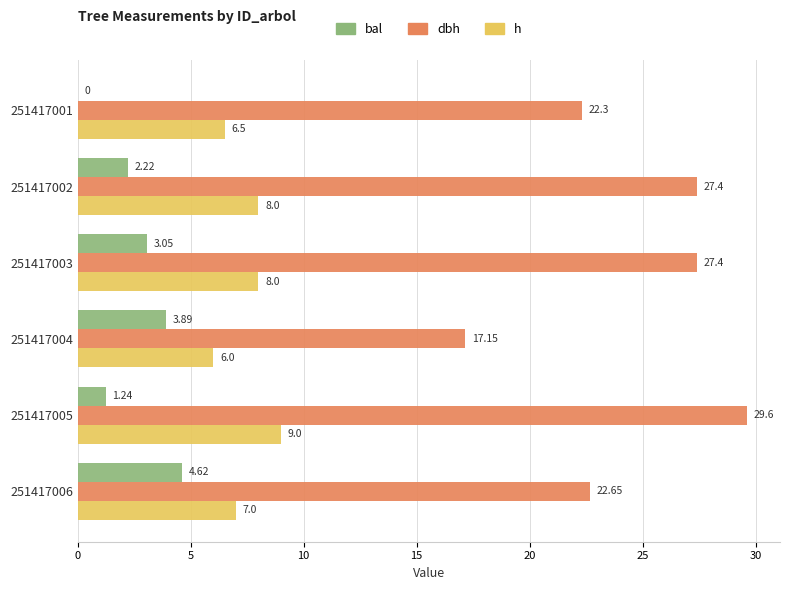

What are all the series names shown in the legend?

bal, dbh, h